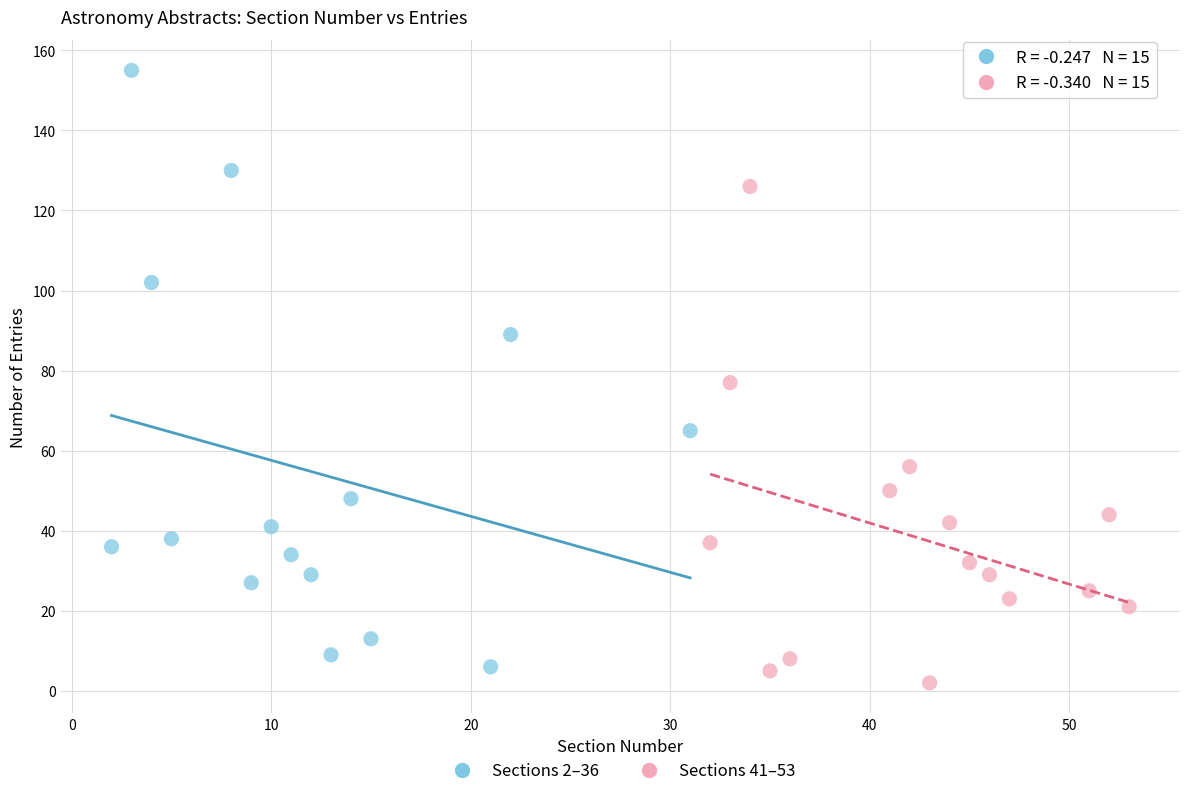

Which series has the widest spread of Y values?

Sections 2–36